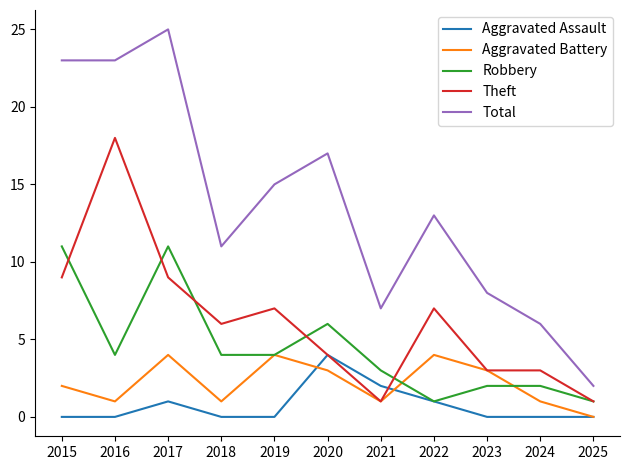

Which series has the largest total across all categories?

Total